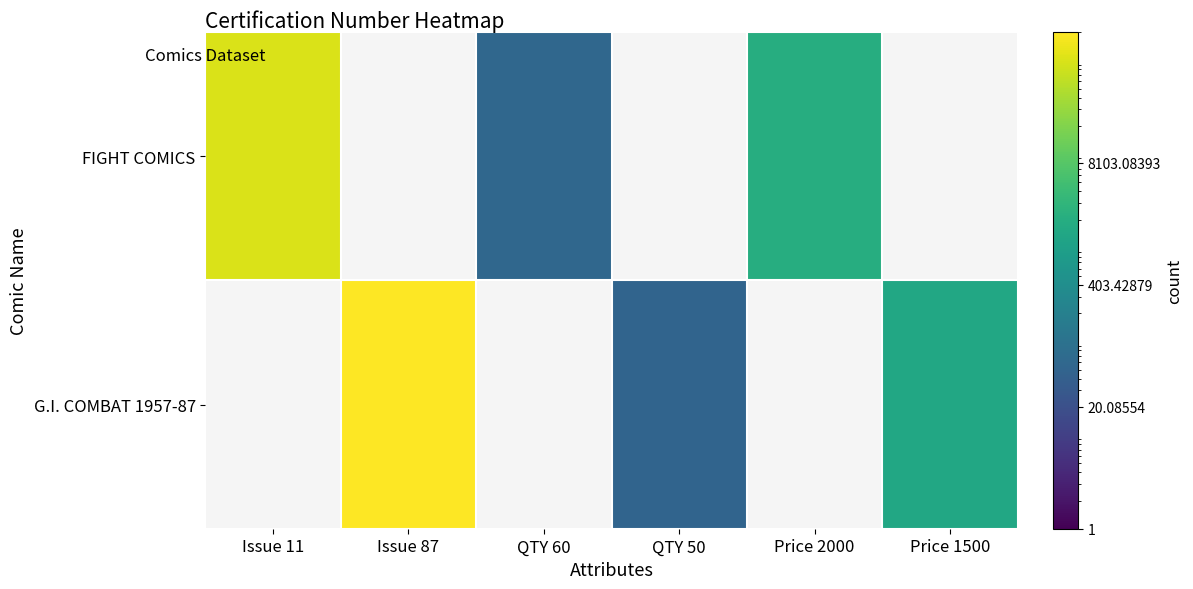

True or false: G.I. COMBAT 1957-87 has a value of 50.0 at QTY 50.

True